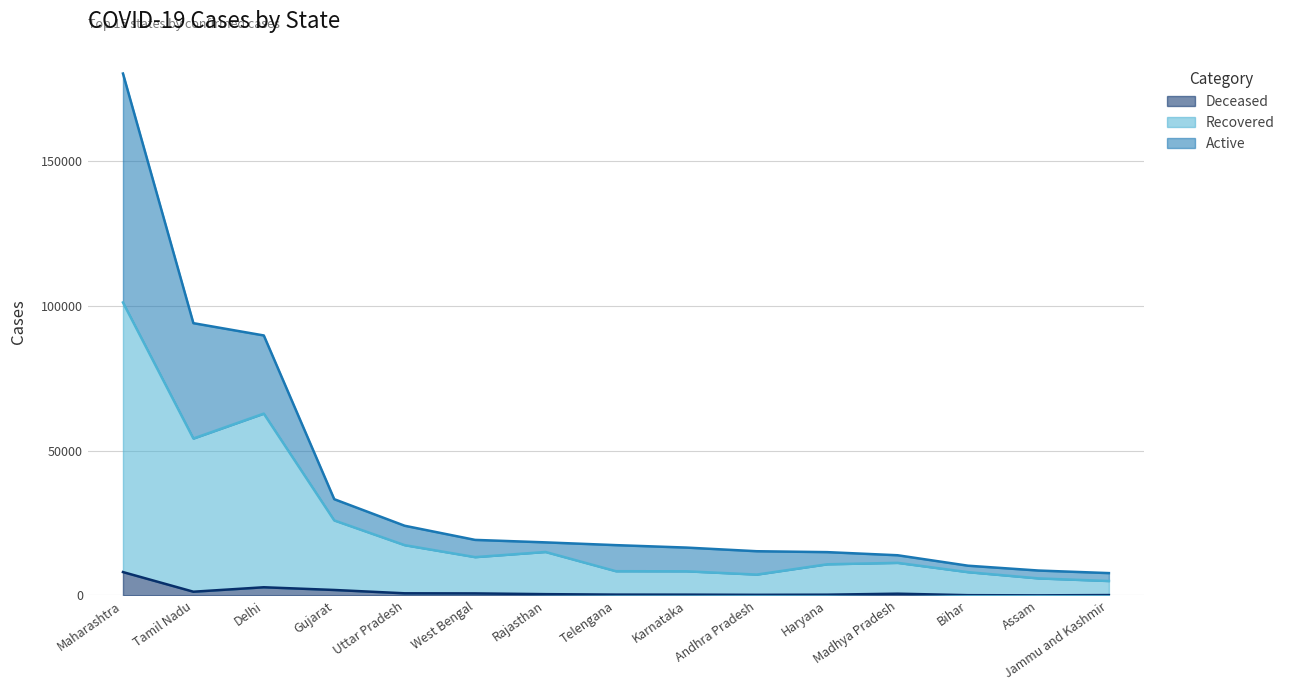

Which category has the lowest value in the Deceased series?

Assam